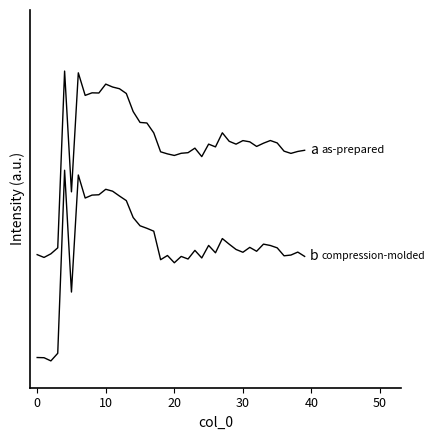

Is this an area chart (filled region under the line)?

No